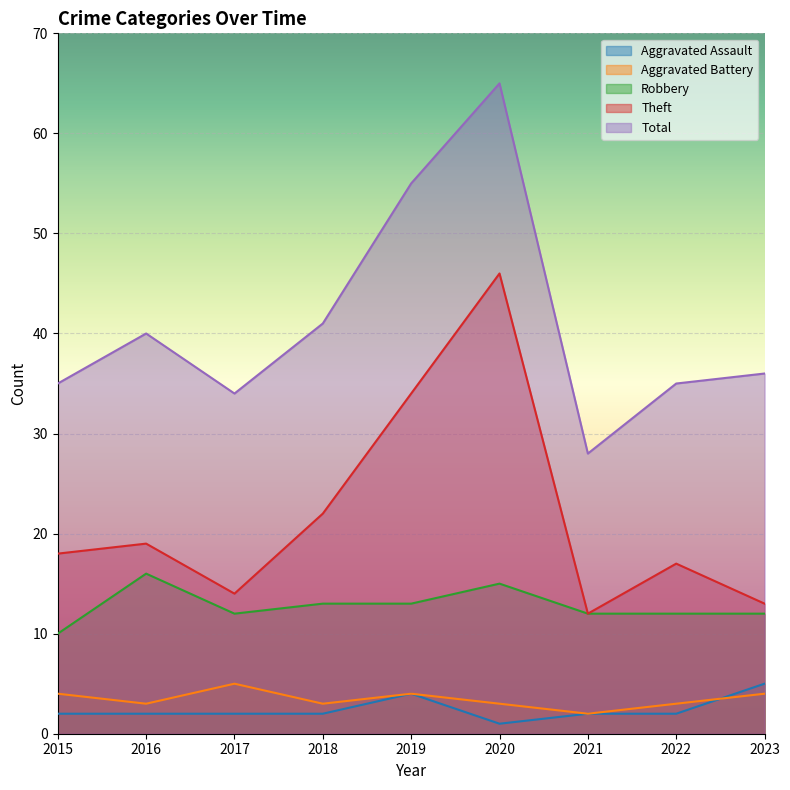

Which has a higher value, 2017 or 2020?

2017